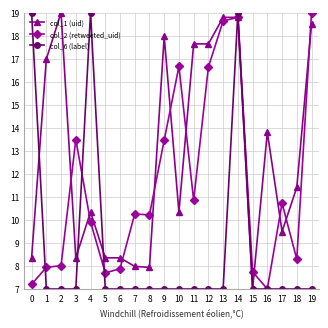

True or false: col_2 (retweeted_uid) has more than 2 points higher than both neighbors.

True